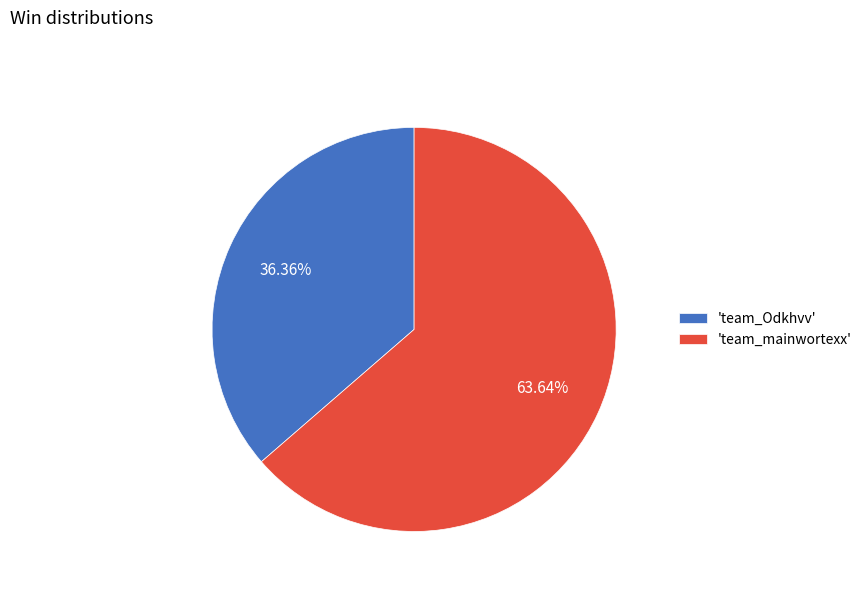

Is the sum of 'team_Odkhvv' and 'team_mainwortexx' greater than half?

Yes